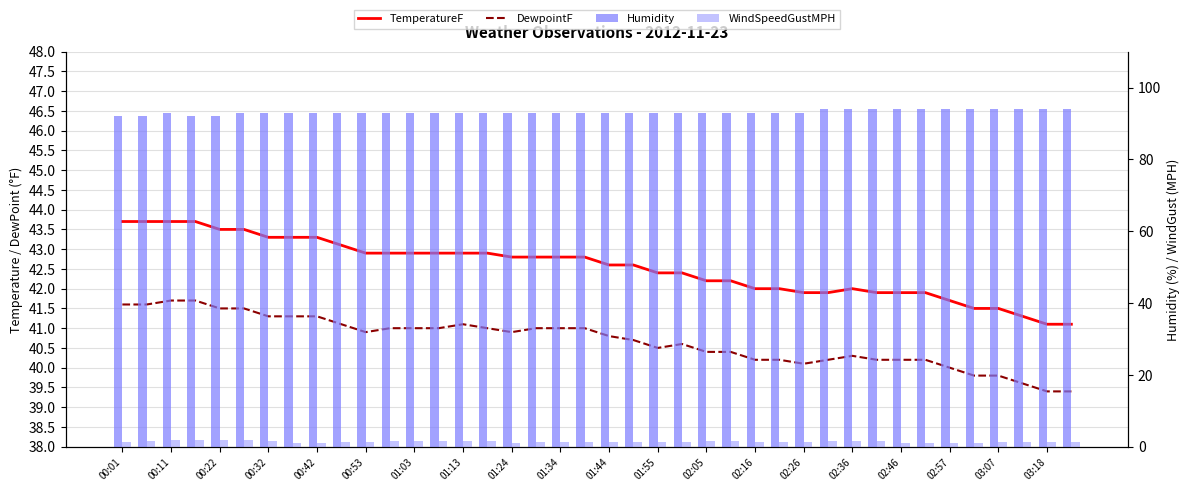

Which series has the largest range (max minus min)?

TemperatureF